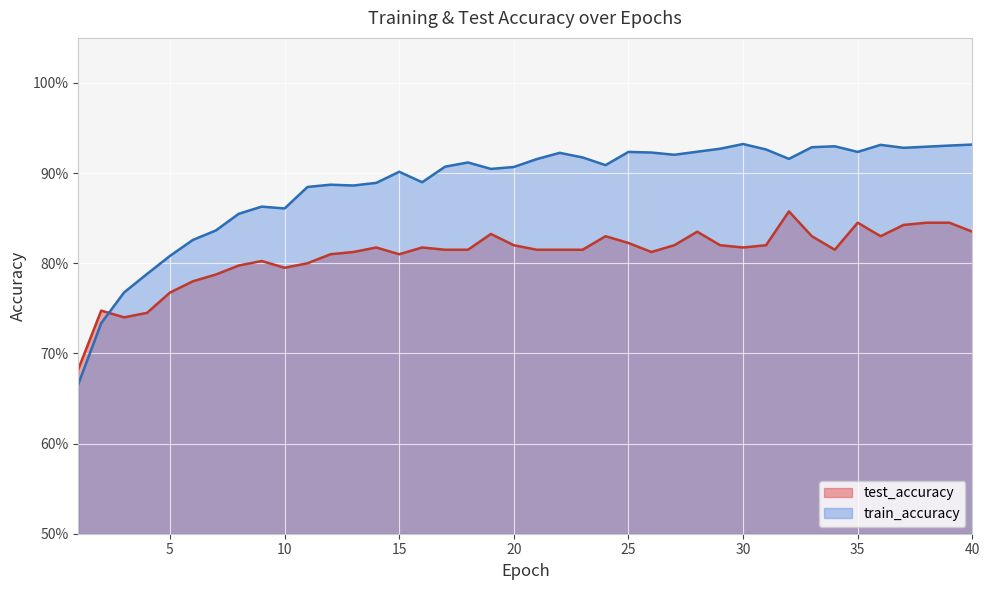

How many intersections are there between test_accuracy and train_accuracy?

1